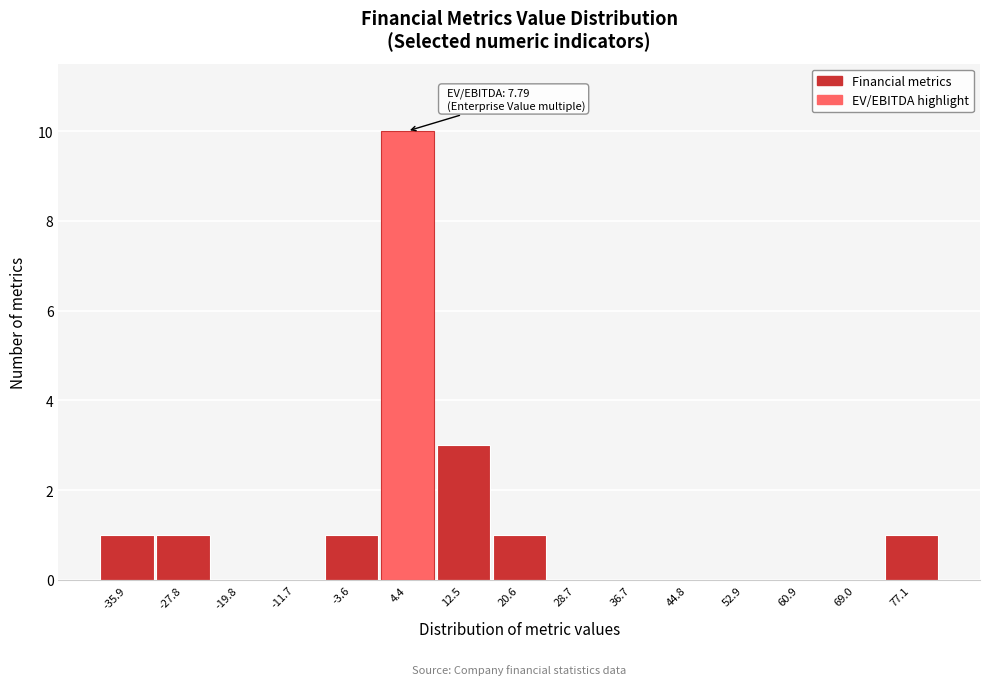

Over which range of the x-axis is the bar tallest?

0 to 8